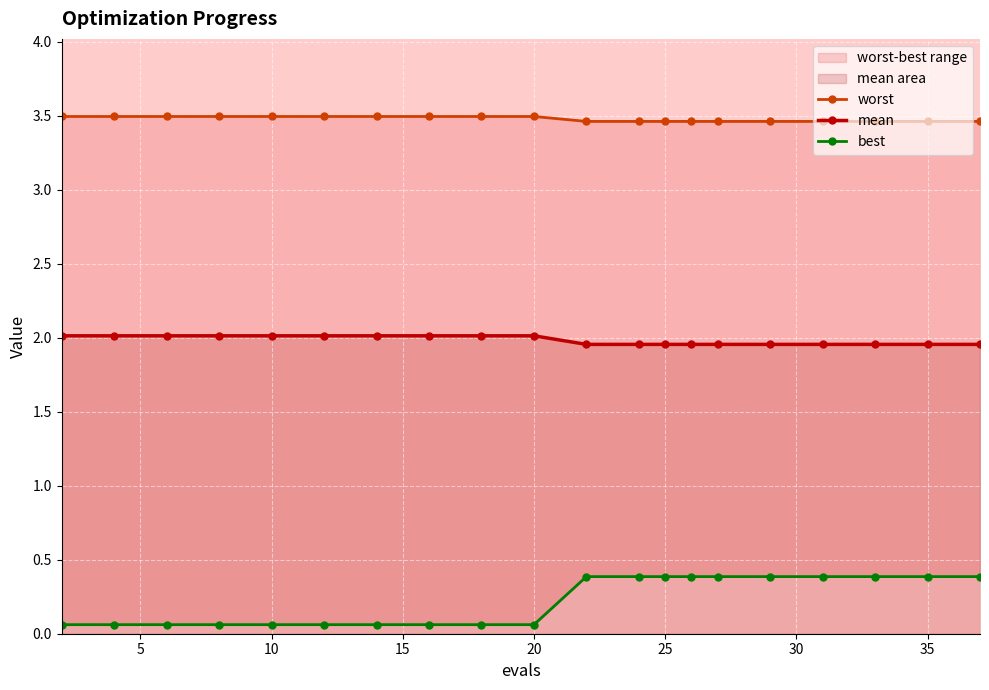

The value of mean at 35 is 3.4. True or false?

False